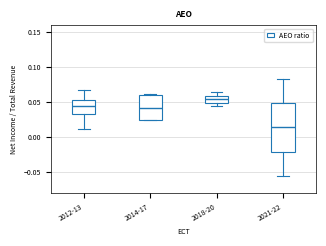

Reading left to right, transcribe this box plot: for each box, give where its median line is, the range the box spans, and where its two whiskers end, as read against the y-axis. The values are not printed on the chart, so give them approximately, as read against the axis.

2012-13: median 0.045, box 0.035 to 0.055, whiskers 0.010 to 0.065
2014-17: median 0.040, box 0.025 to 0.060, whiskers 0.025 to 0.060 (just above the box's upper edge)
2018-20: median 0.055, box 0.050 to 0.060, whiskers 0.045 to 0.065
2021-22: median 0.015, box -0.020 to 0.050, whiskers -0.055 to 0.085